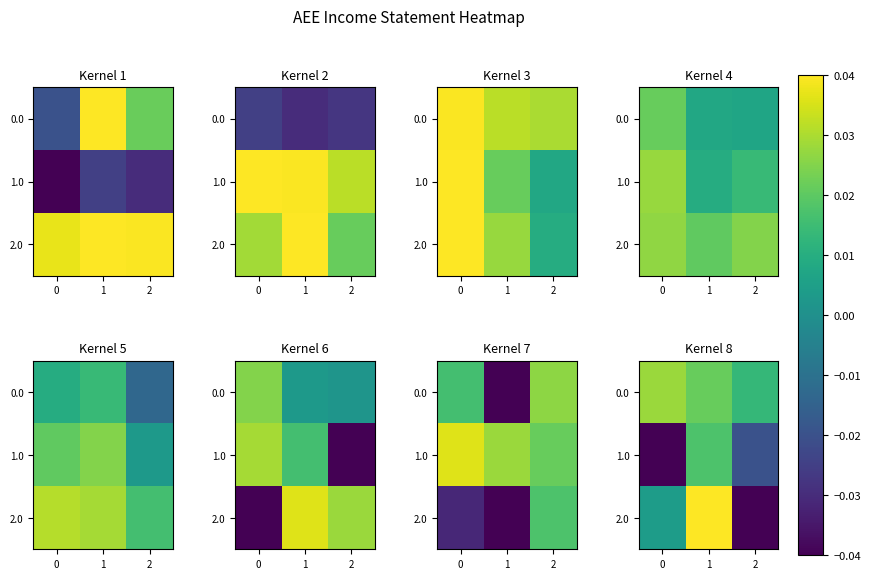

Where is 1.0 nearest to the value 0?

1